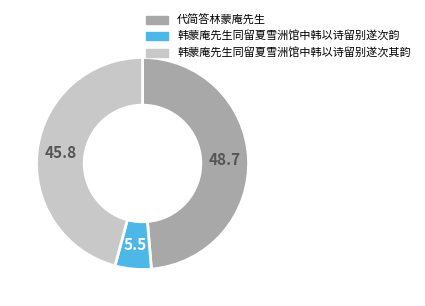

Do 韩蒙庵先生同留夏雪洲馆中韩以诗留别遂次其韵 and 代简答林蒙庵先生 together represent more than half of the pie?

Yes